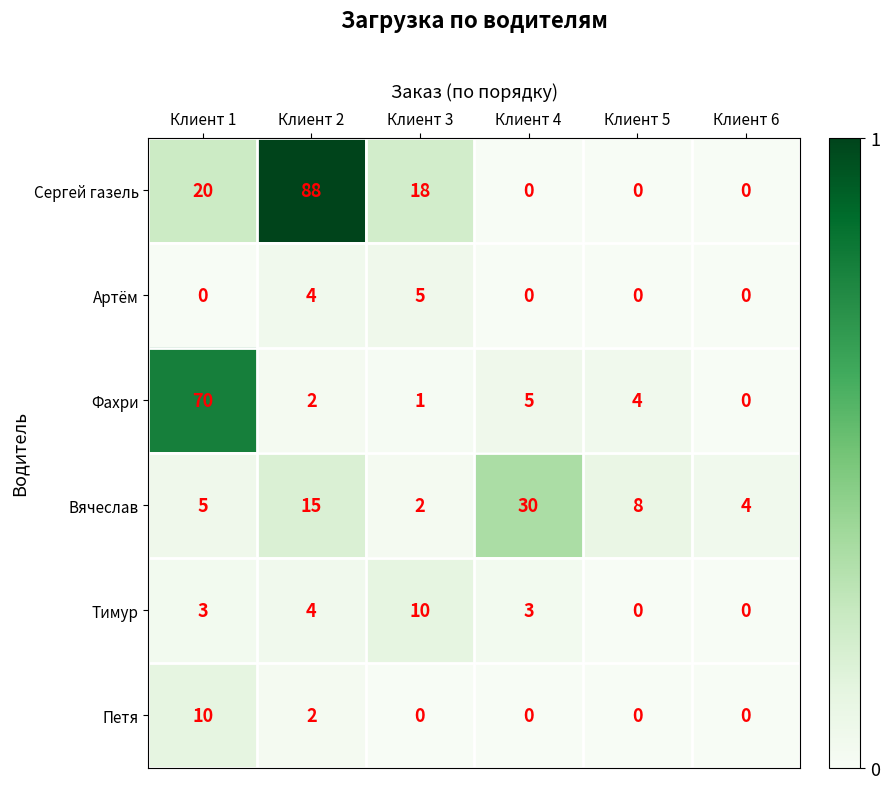

At Клиент 3, list the series in order from smallest to largest.

Петя, Фахри, Вячеслав, Артём, Тимур, Сергей газель